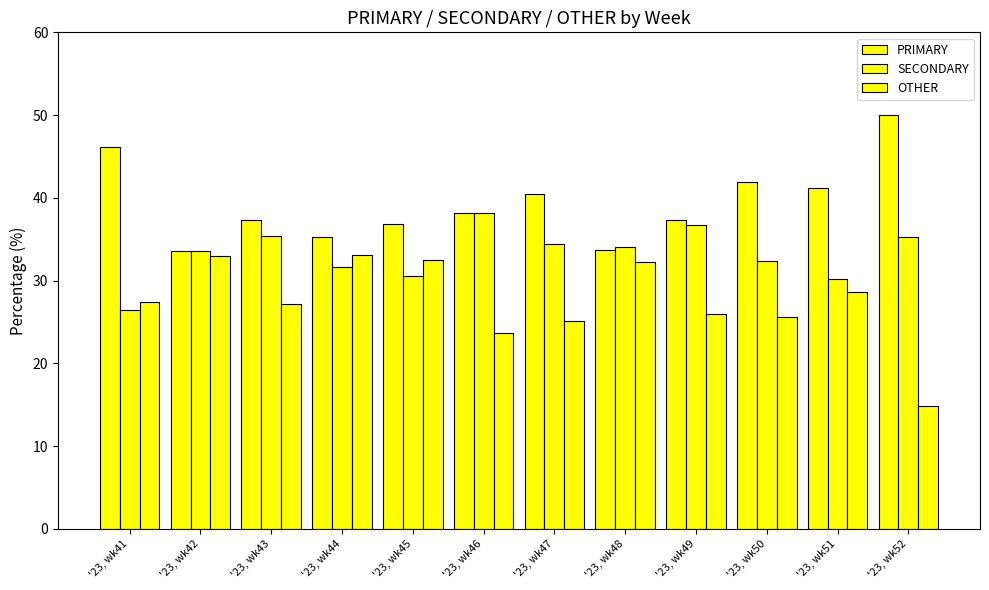

What is the lowest value of the PRIMARY series?

33.5